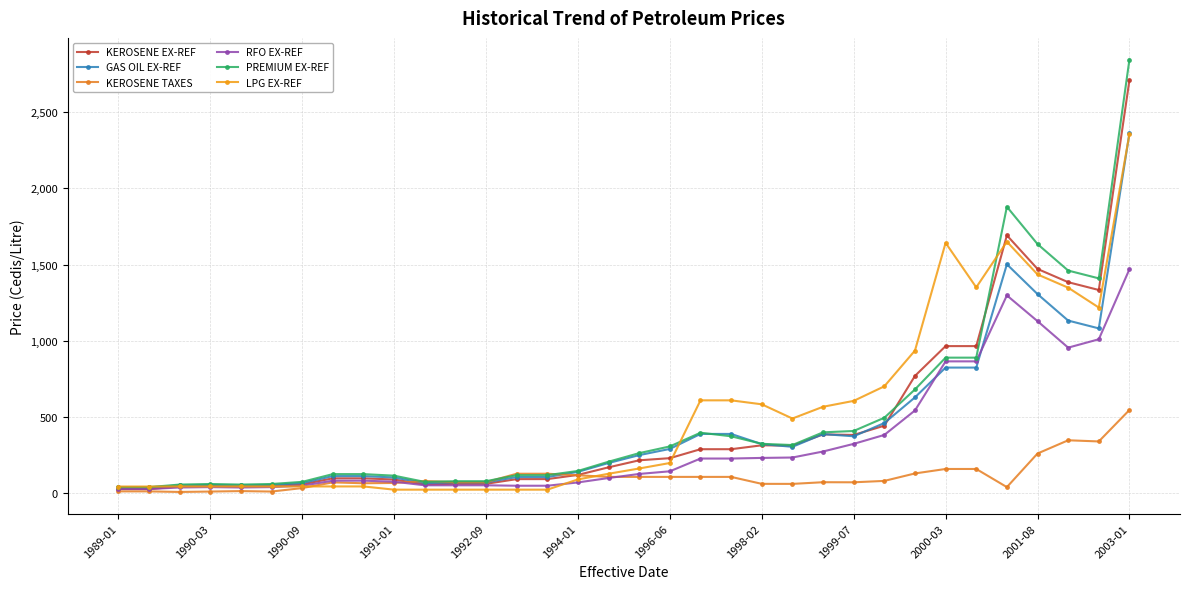

How many data points in KEROSENE EX-REF are above 214?

17